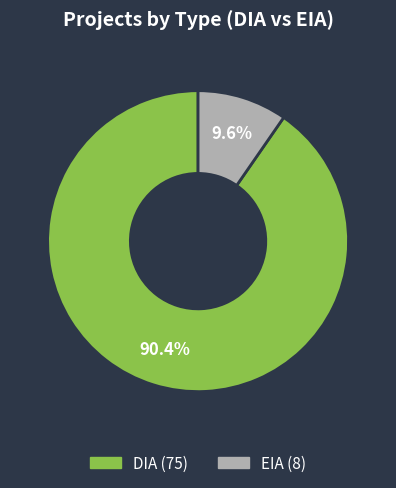

Which category accounts for the majority?

DIA